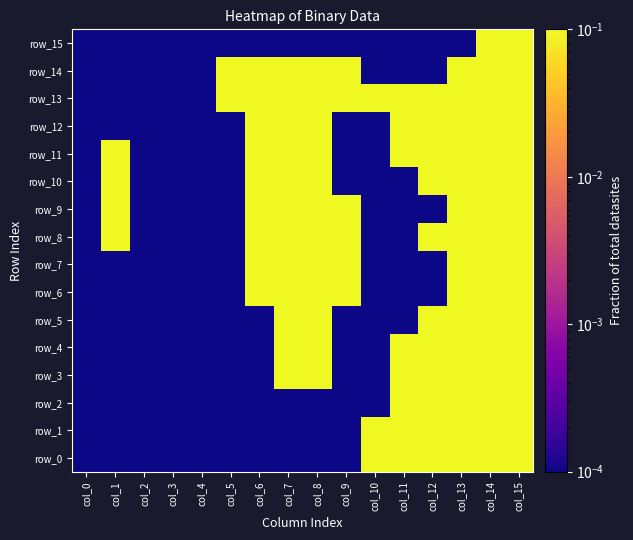

What is the highest value of the row_12 series?

1.0